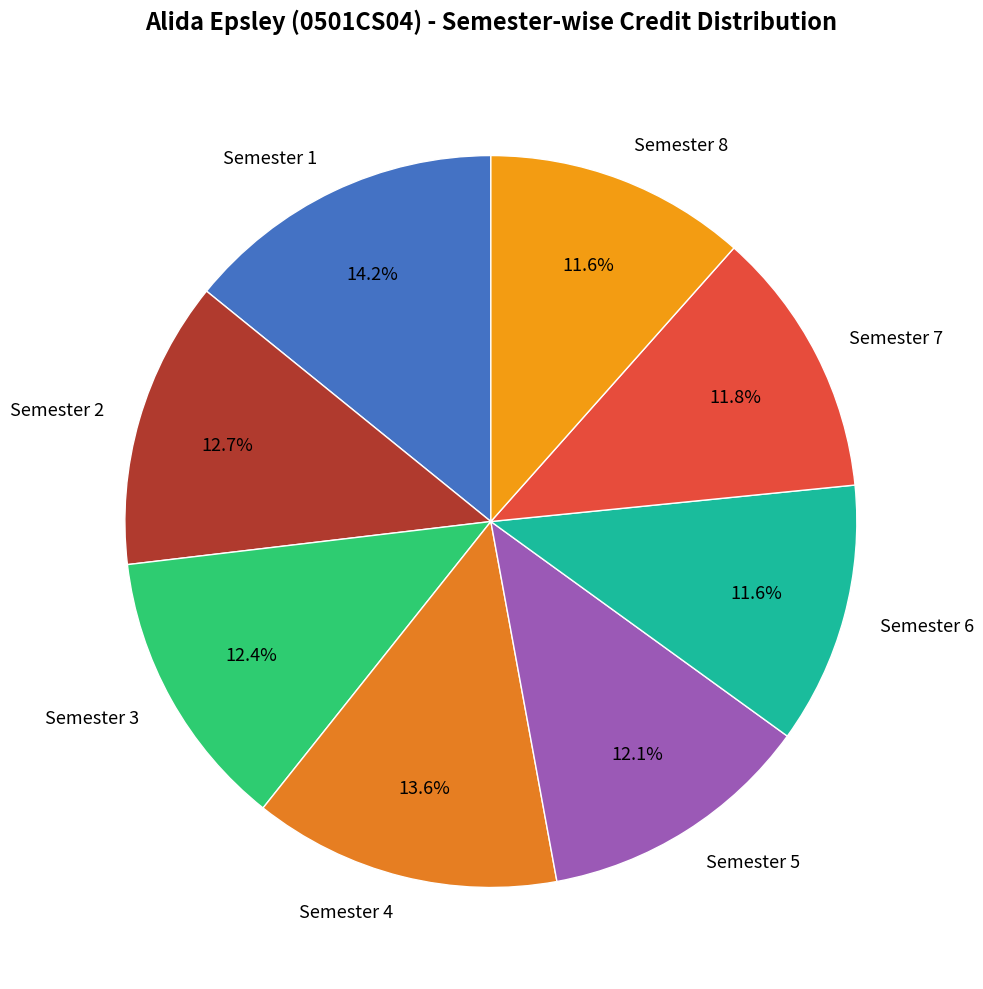

What percentage is NOT represented by Semester 4?

86.4%